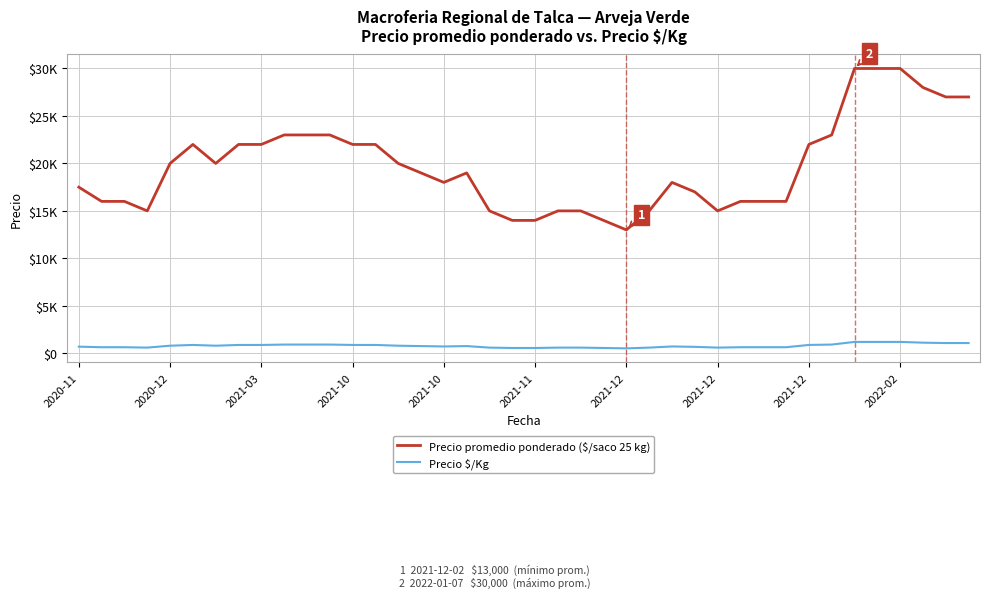

How many interior local peaks does the Precio $/Kg series have?

3